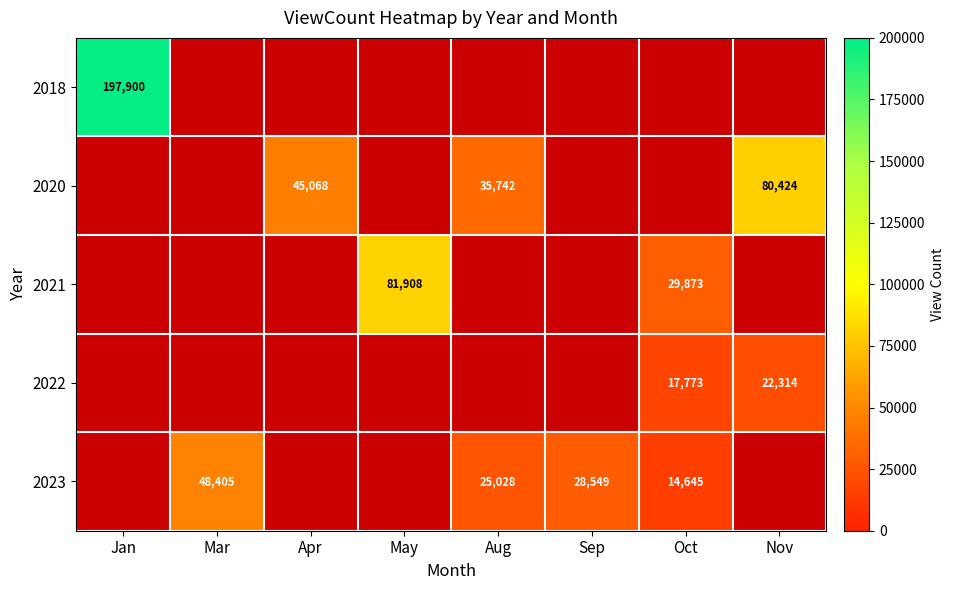

At how many categories does at least one series exceed 37568?

5